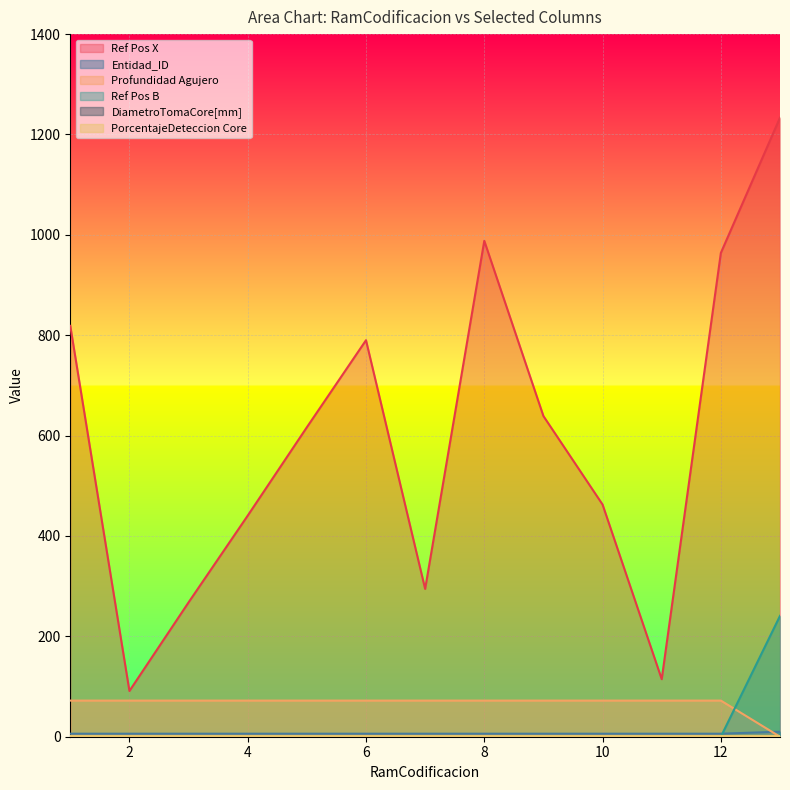

What is the difference between the Profundidad Agujero values at 13 and 11?

72.0